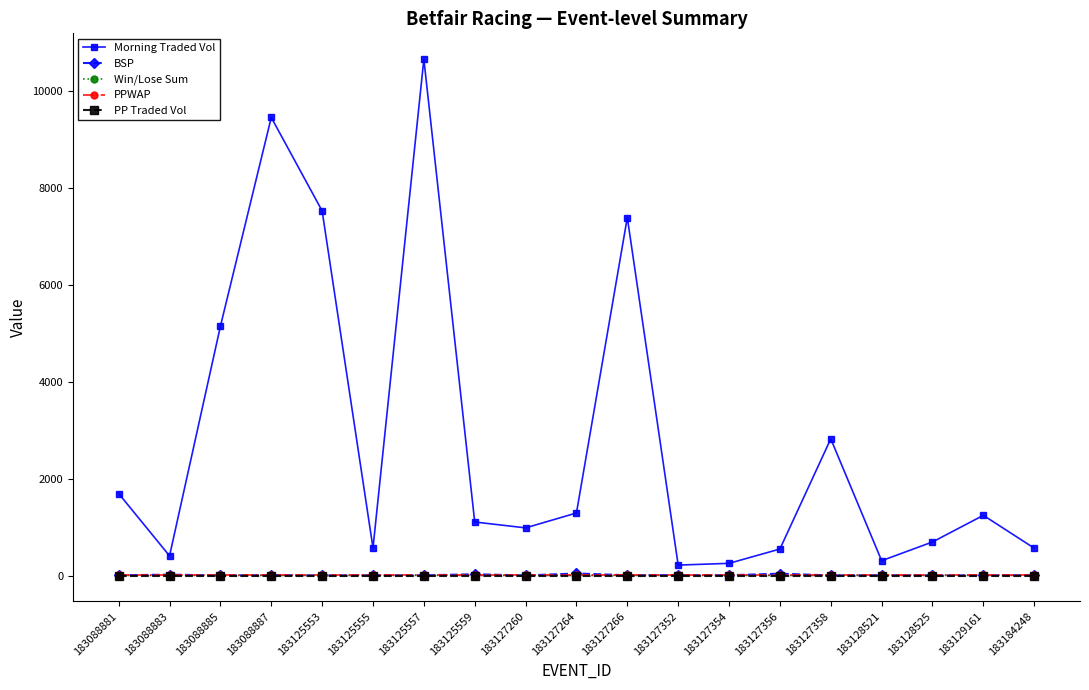

The value of PP Traded Vol at 183127352 is 0.0. True or false?

True